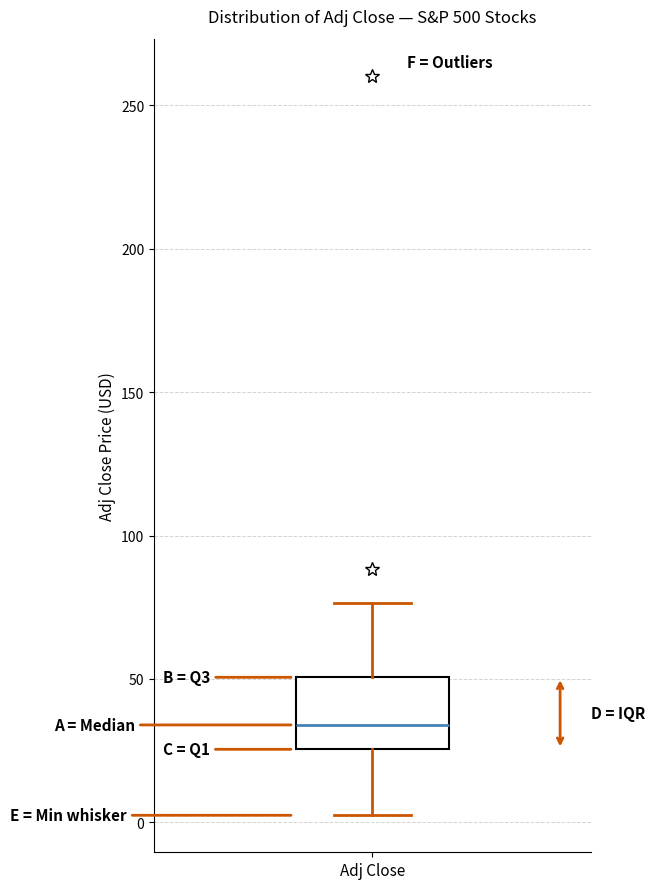

Transcribe this box plot: give where the median line is, the range the box spans, and where the two whiskers end, as read against the y-axis. The values are not printed on the chart, so give them approximately, as read against the axis.

median 35, box 25 to 50, whiskers 0 to 75